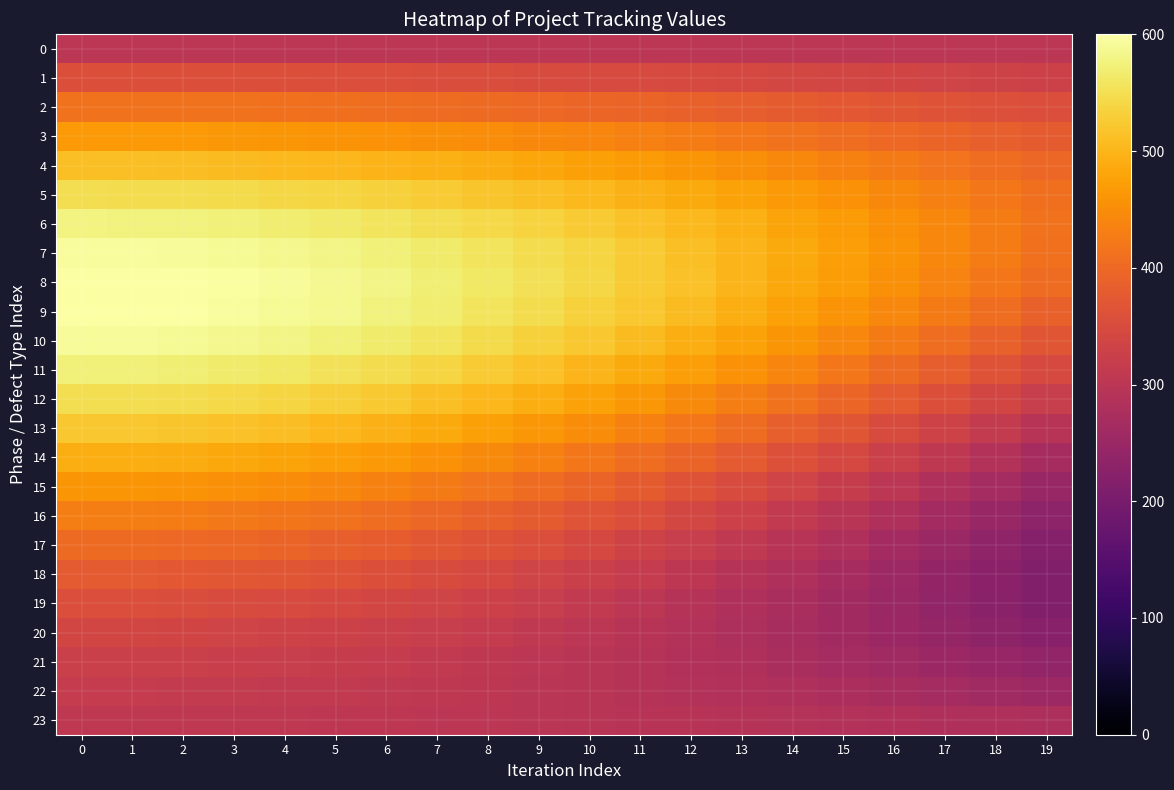

Rank the series at 9 from lowest to highest value.

23, 22, 0, 21, 20, 19, 18, 1, 17, 16, 2, 15, 14, 3, 13, 4, 12, 5, 11, 10, 6, 9, 7, 8